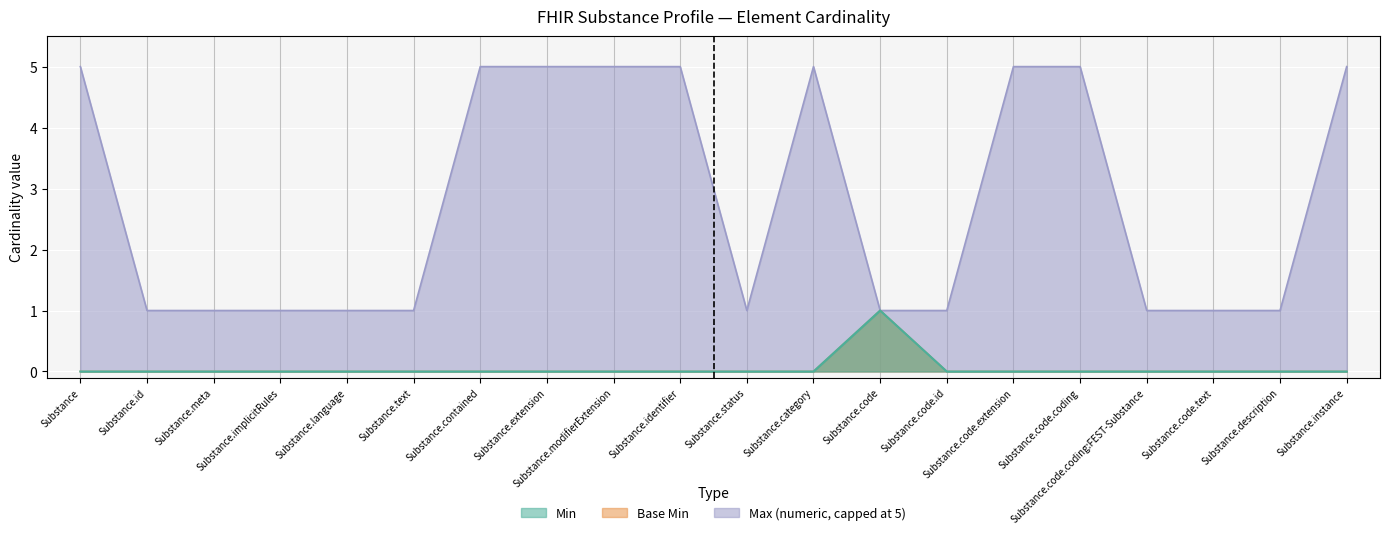

What are all the series names shown in the legend?

Min, Base Min, Max (numeric)